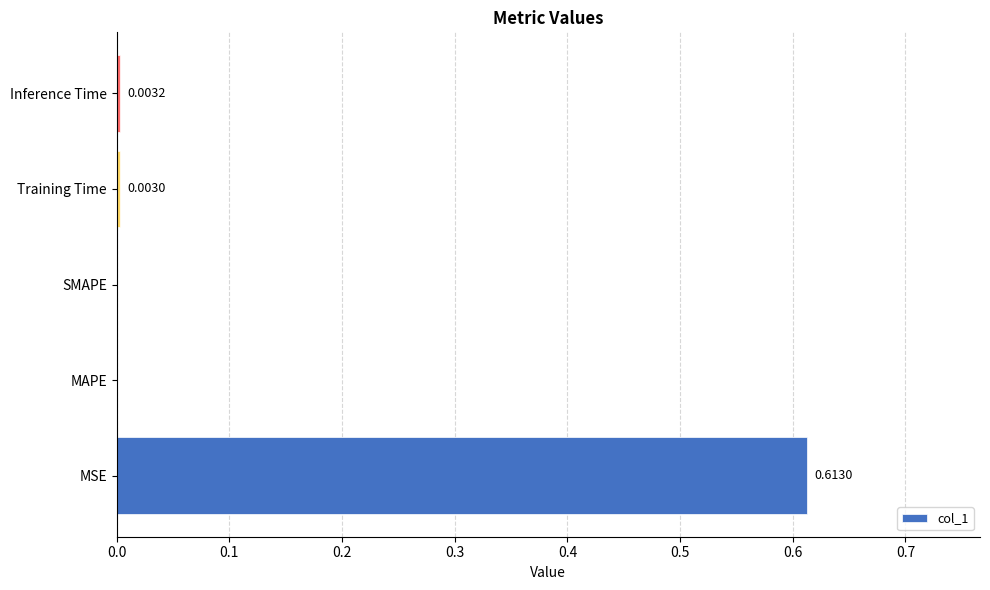

At which category does the chart reach its peak across all series?

MSE